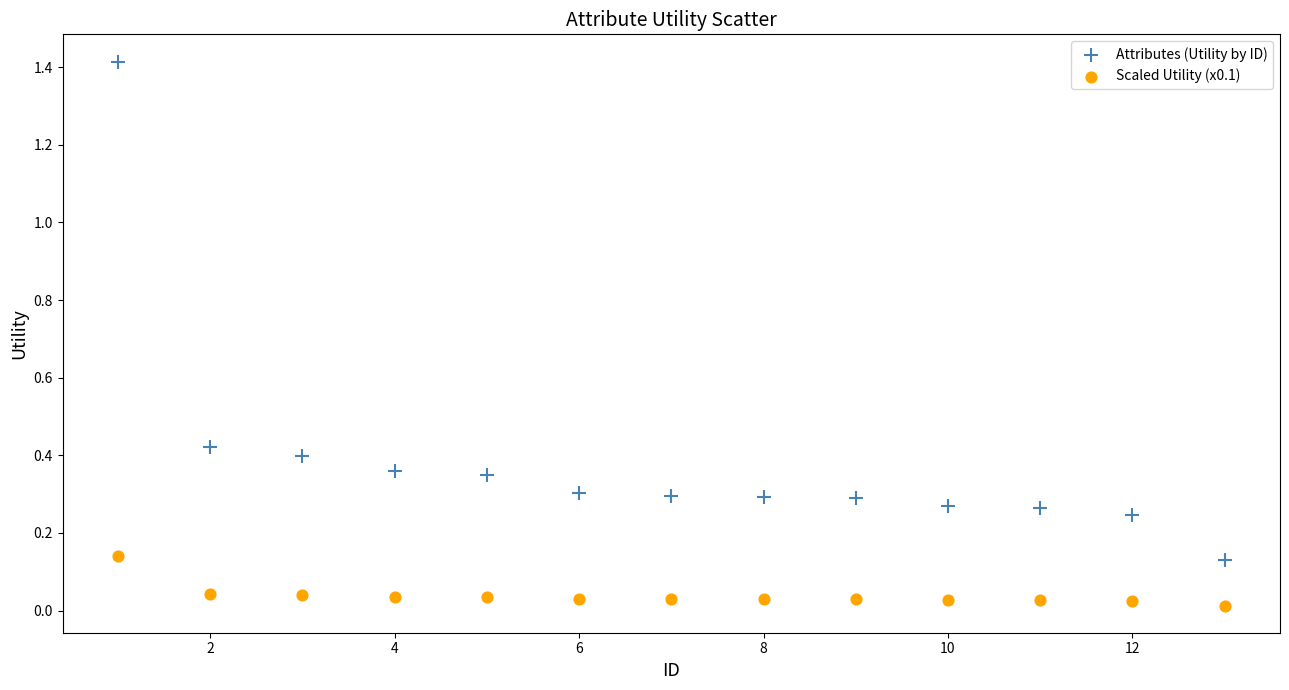

What are all the series names shown in the legend?

Attributes (Utility by ID), Scaled Utility (x0.1)